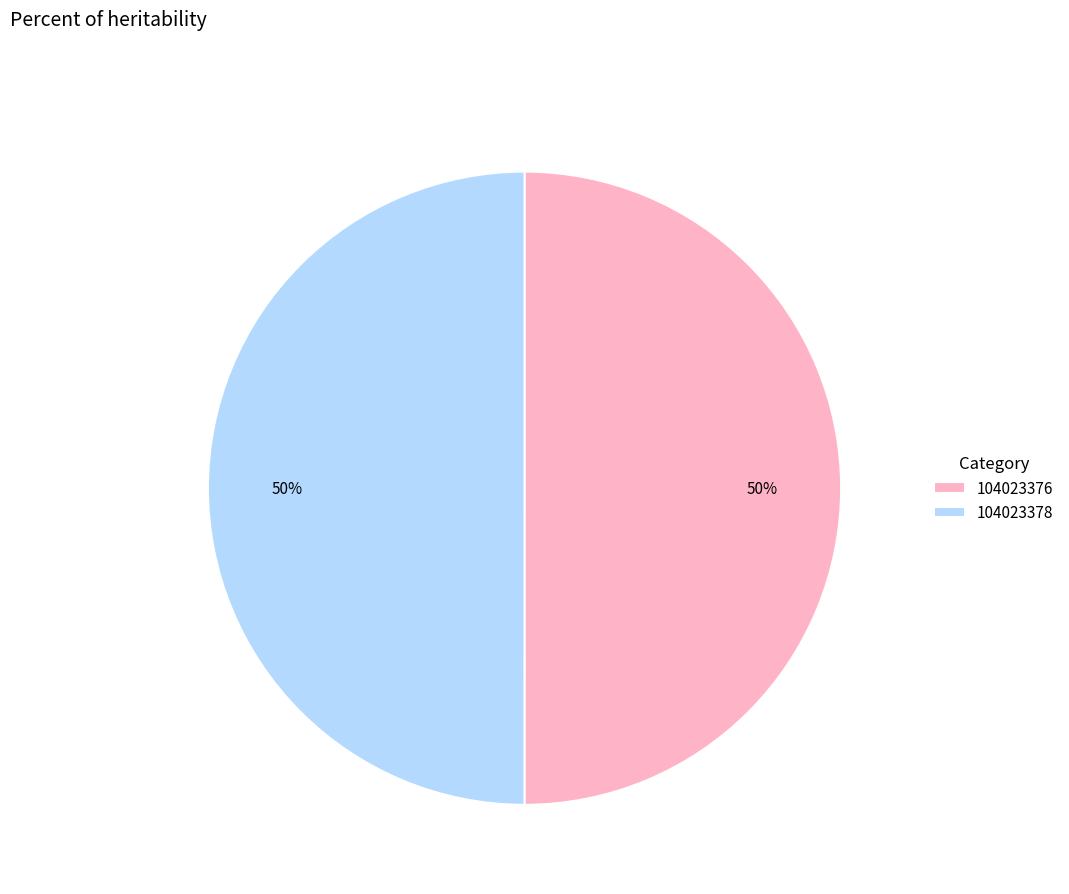

Is it true that 104023378 is 50% of the pie?

True